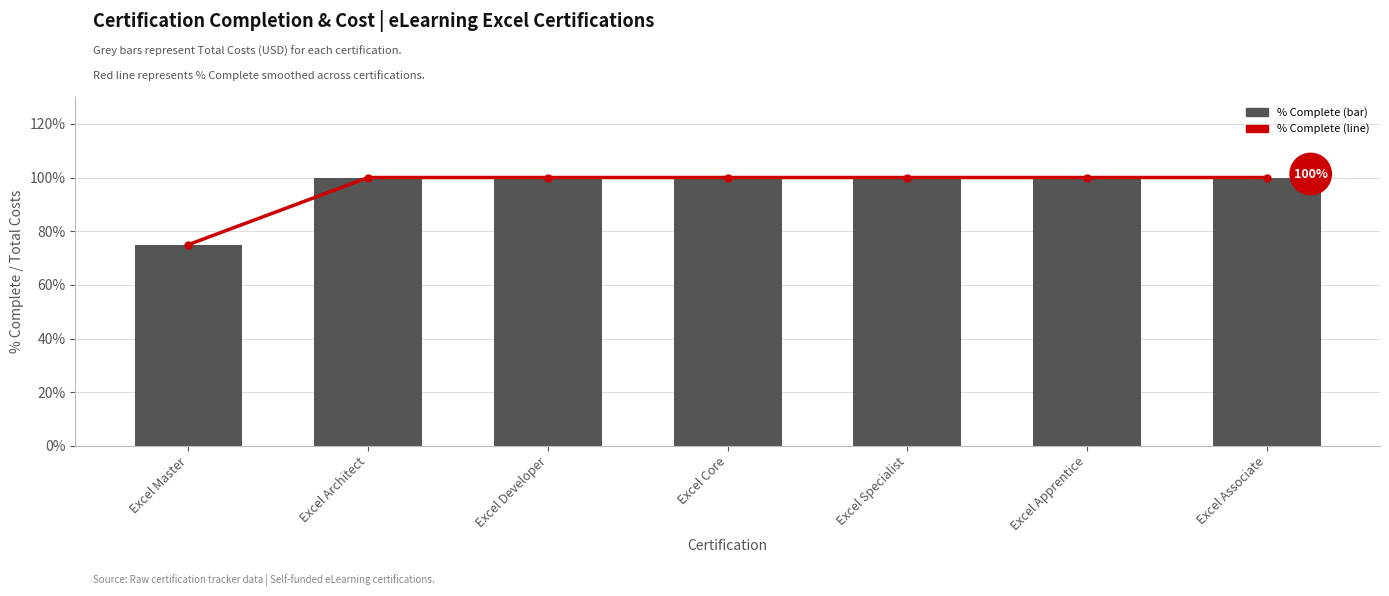

The value of % Complete at Excel Specialist is 0.4. True or false?

False